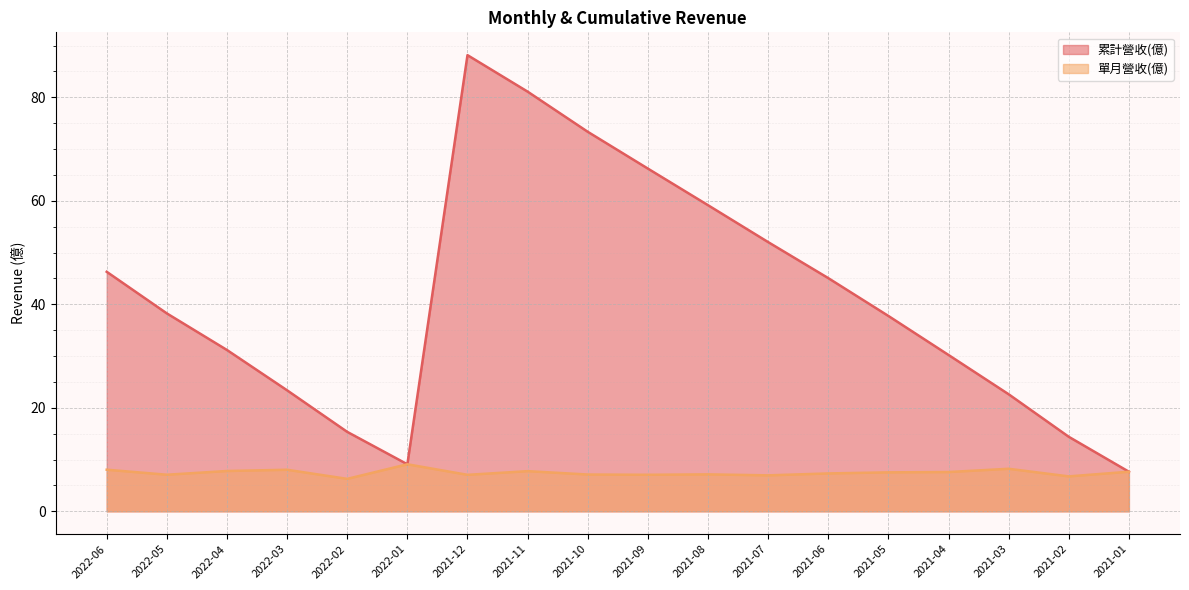

Rank the series by their maximum value, from highest to lowest.

累計營收(億), 單月營收(億)